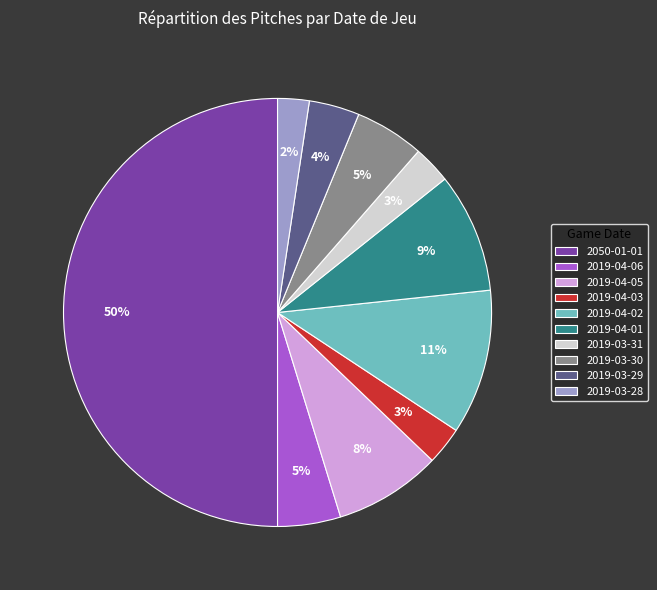

To the nearest percent, what is the combined percentage of 2019-04-06 and 2019-04-03?

8%